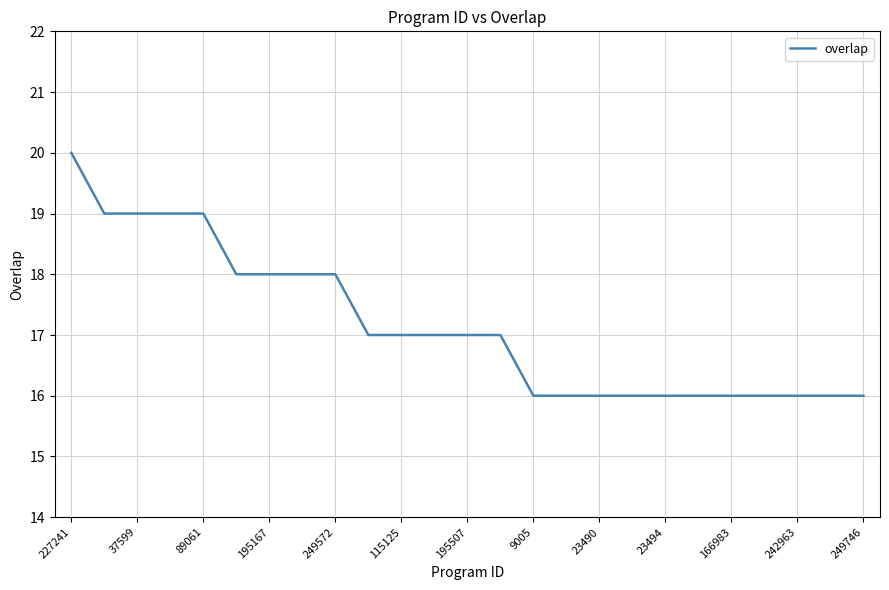

What is the smallest value displayed?

16